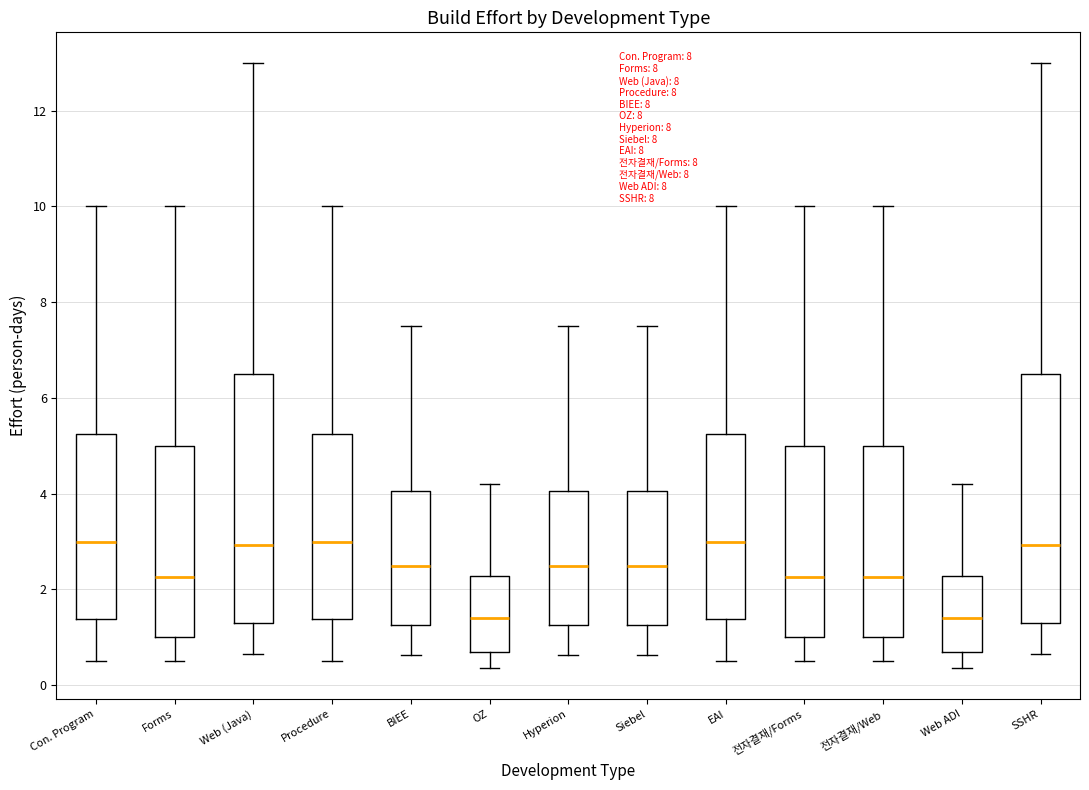

Where does the lower whisker of the box for SSHR end on the y-axis? The values are not printed on the chart, so give them approximately, as read against the axis.

0.6